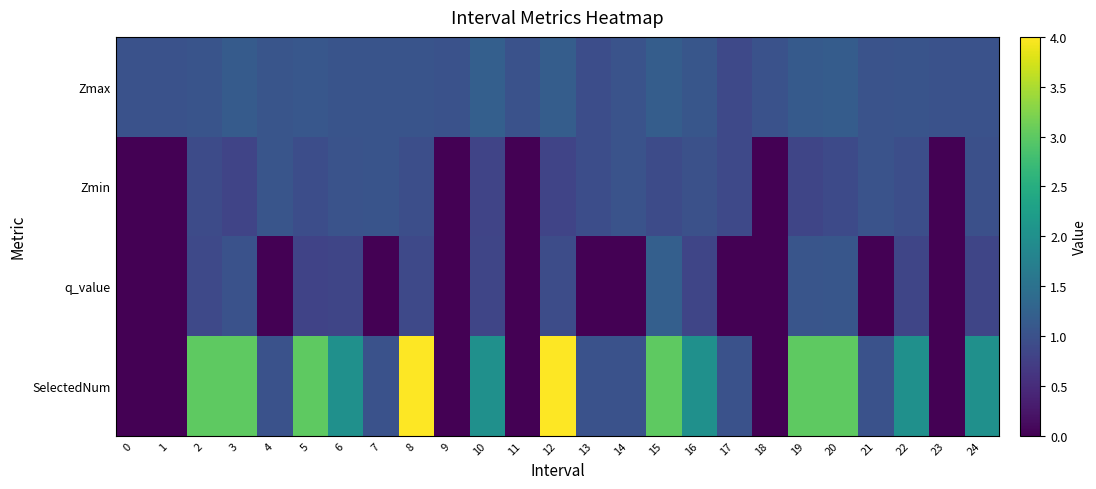

Rank the series by their average value, from highest to lowest.

SelectedNum, Zmax, Zmin, q_value